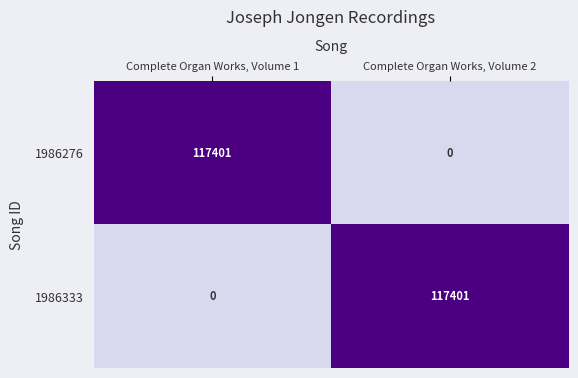

Reading left to right, what are all the values shown in this chart?

1986276: 117401	0
1986333: 0	117401